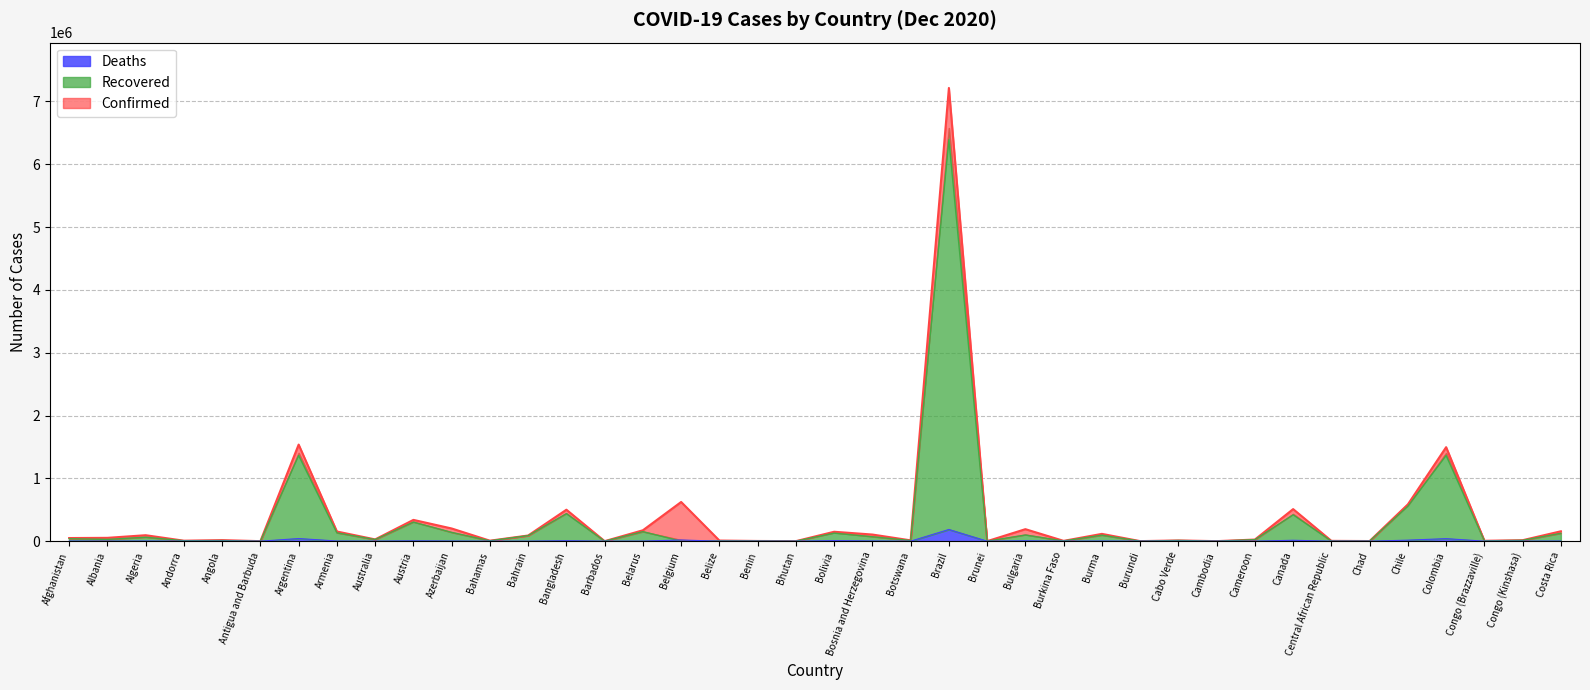

Count the number of data series in this chart.

3